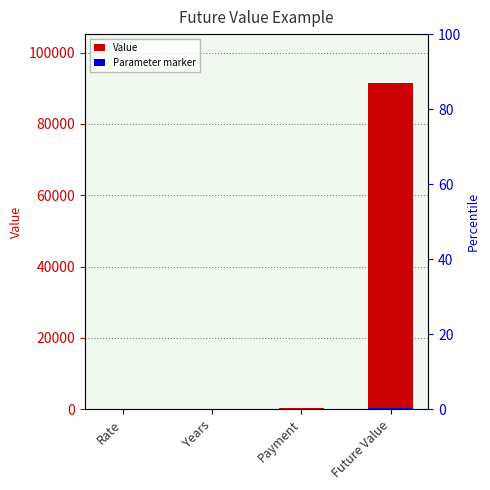

The Parameter marker series shows 1.0 at Years. True or false?

True